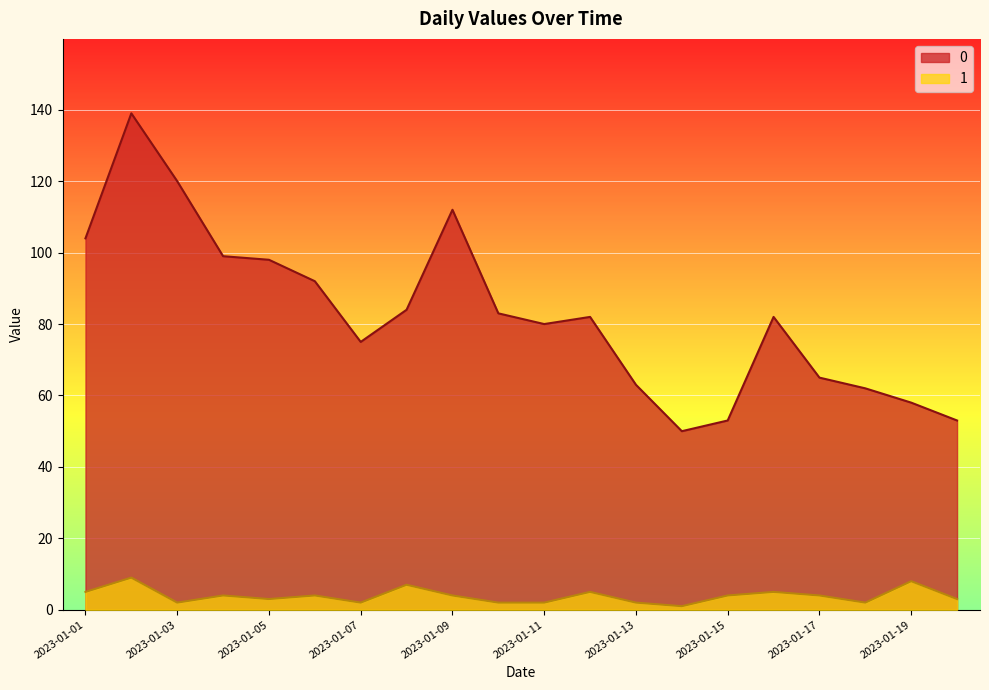

Which category has the lowest value in the 0 series?

2023-01-14